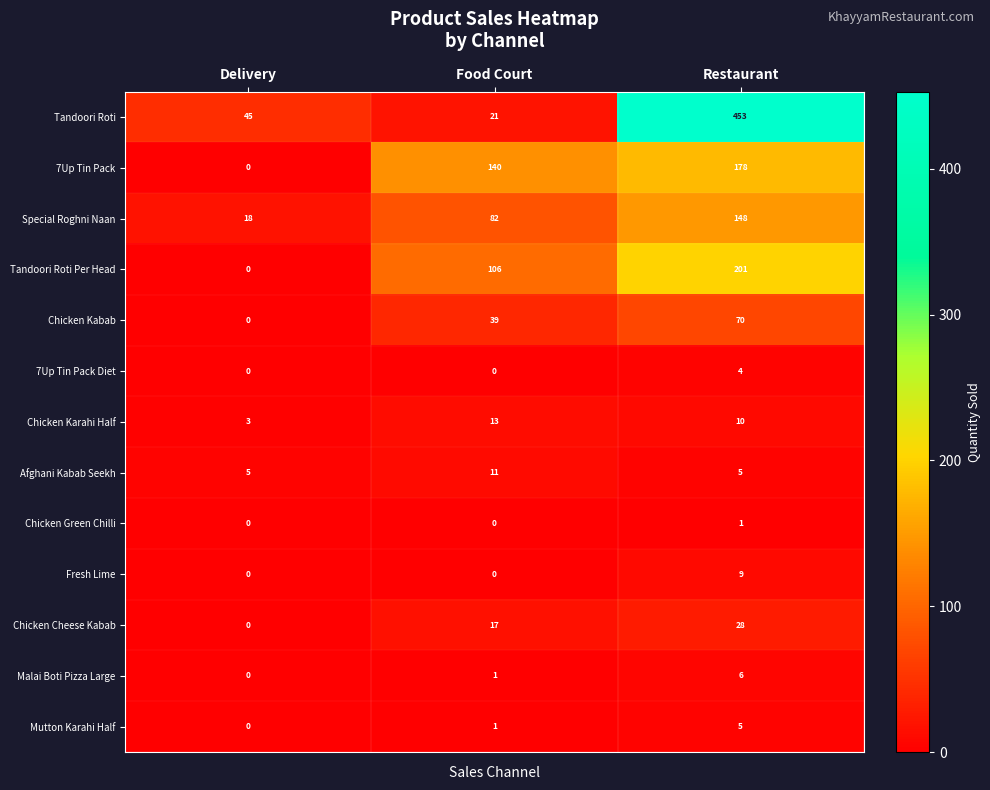

List the labels in order of Chicken Karahi Half value, smallest first.

Delivery, Restaurant, Food Court